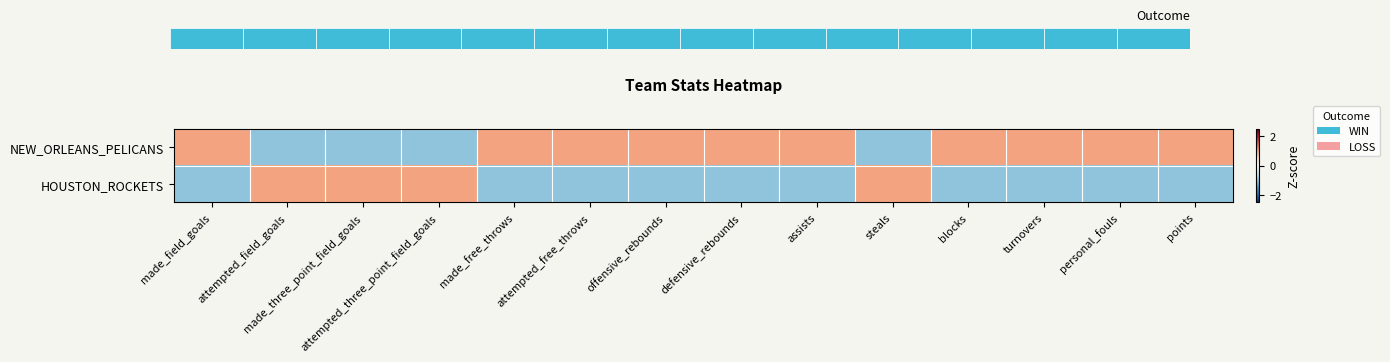

Which series has the largest total across all categories?

NEW_ORLEANS_PELICANS